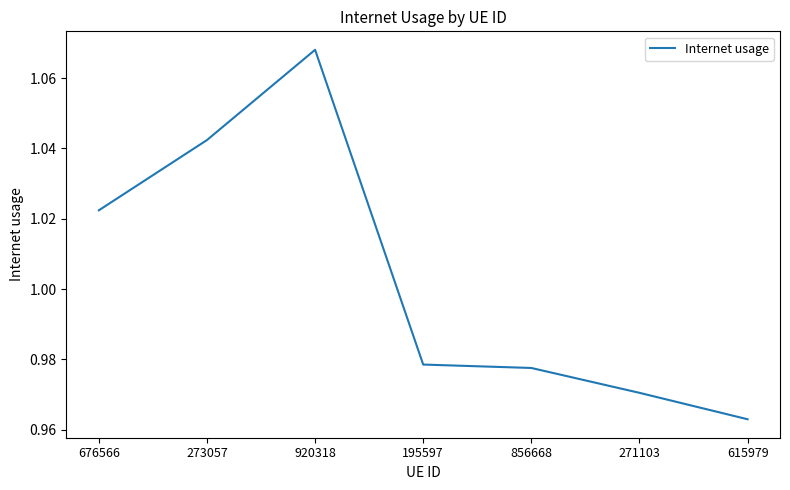

What position from the left is 615979?

7